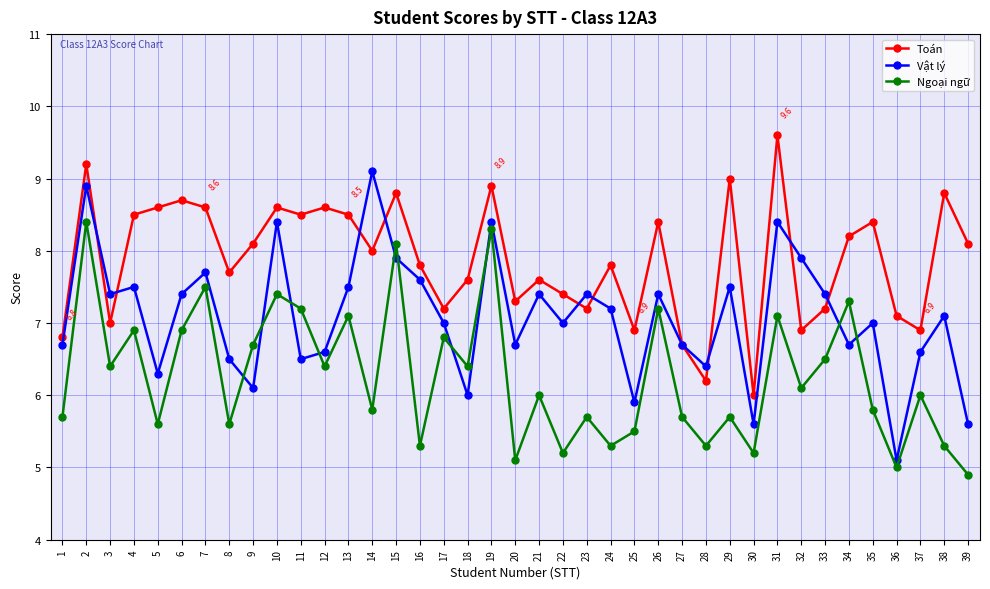

What is the minimum value shown in the chart?

4.9